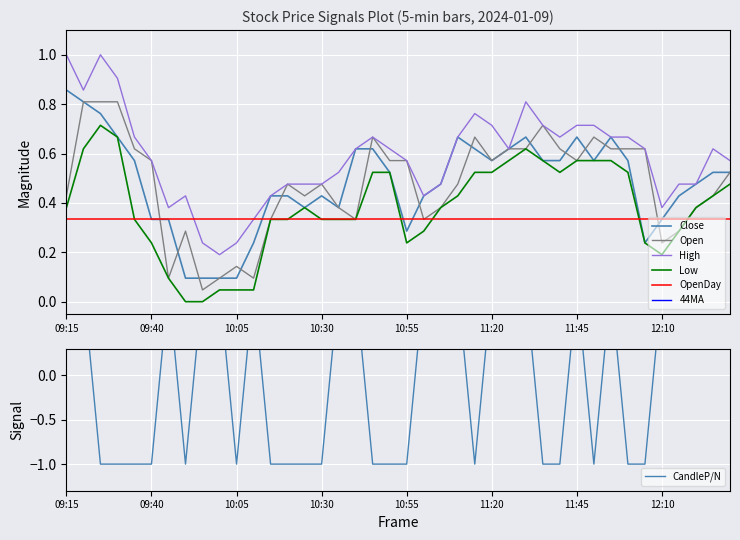

What is the value of the Close point at the 3rd from the left?

0.8